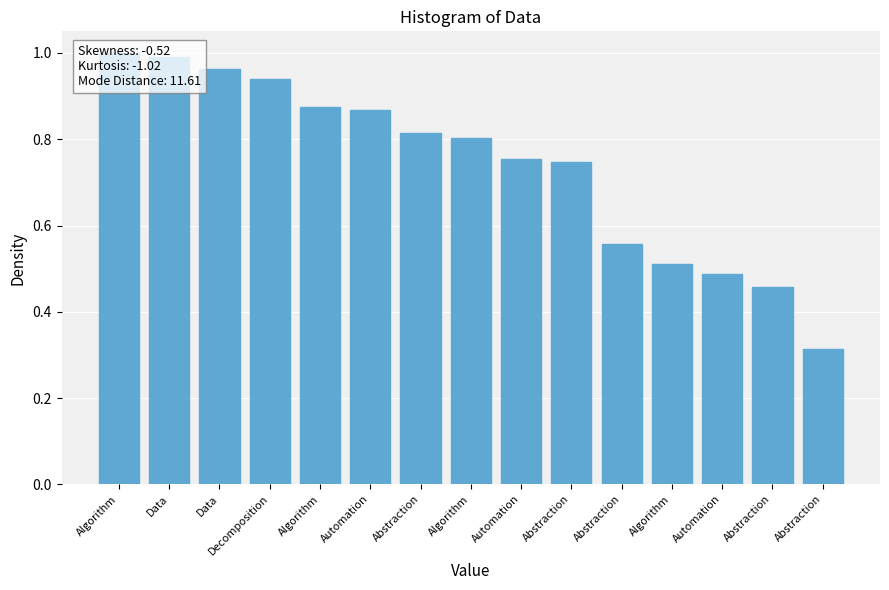

What is the maximum value shown in the chart?

1.0